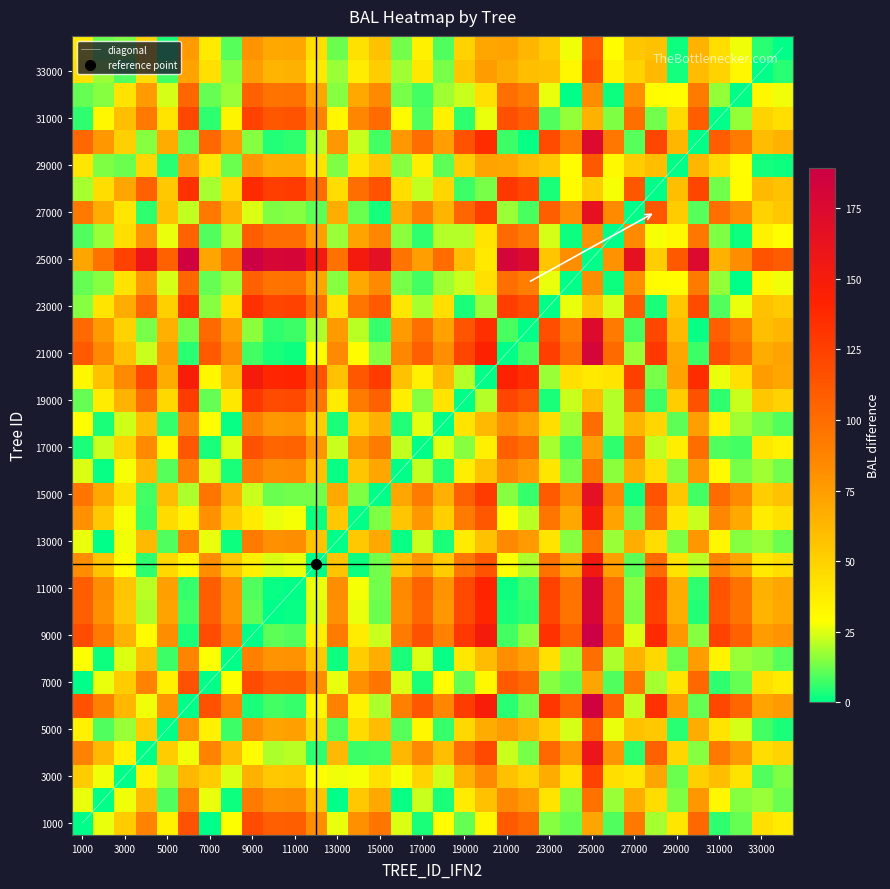

True or false: the data shows 14.2 at 10.

False